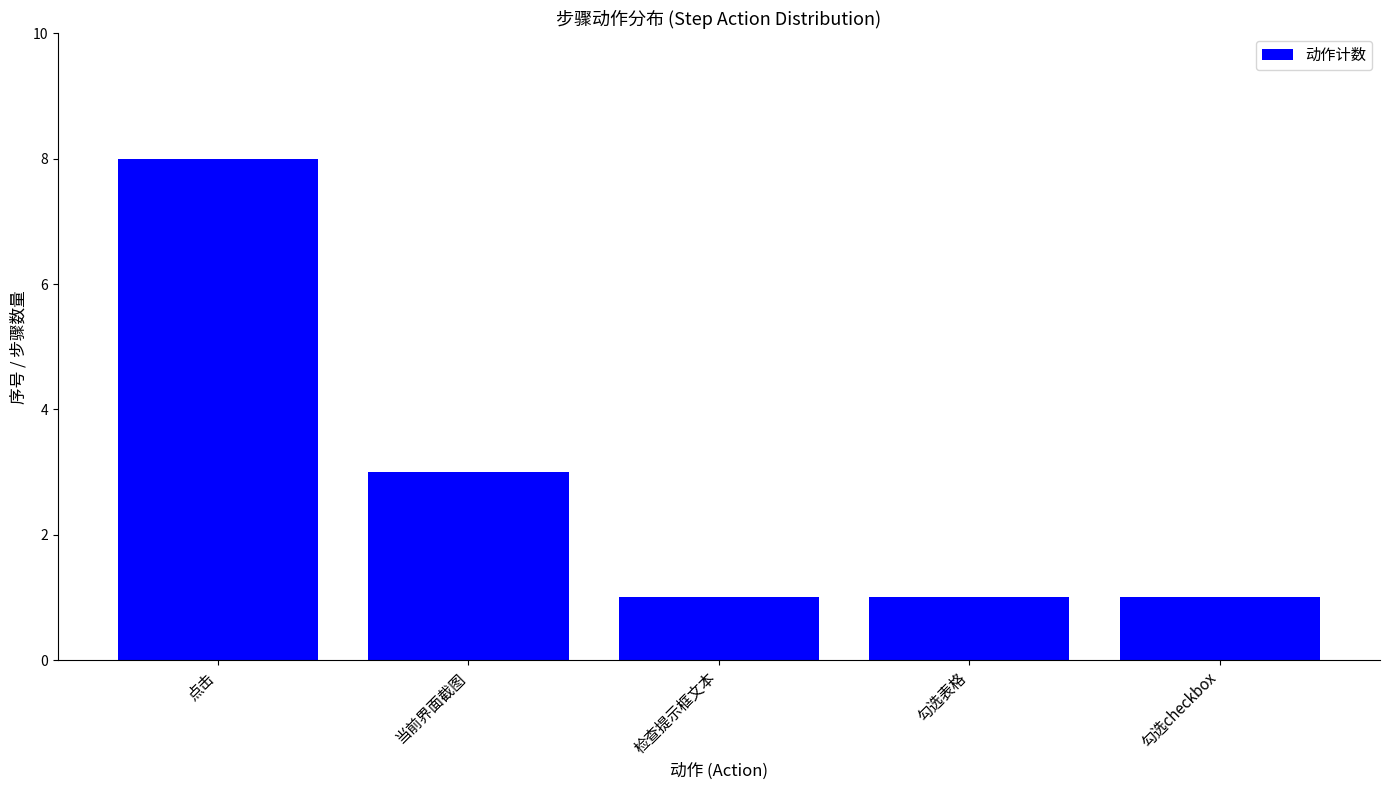

What is the value of the 1st bar from the left?

8